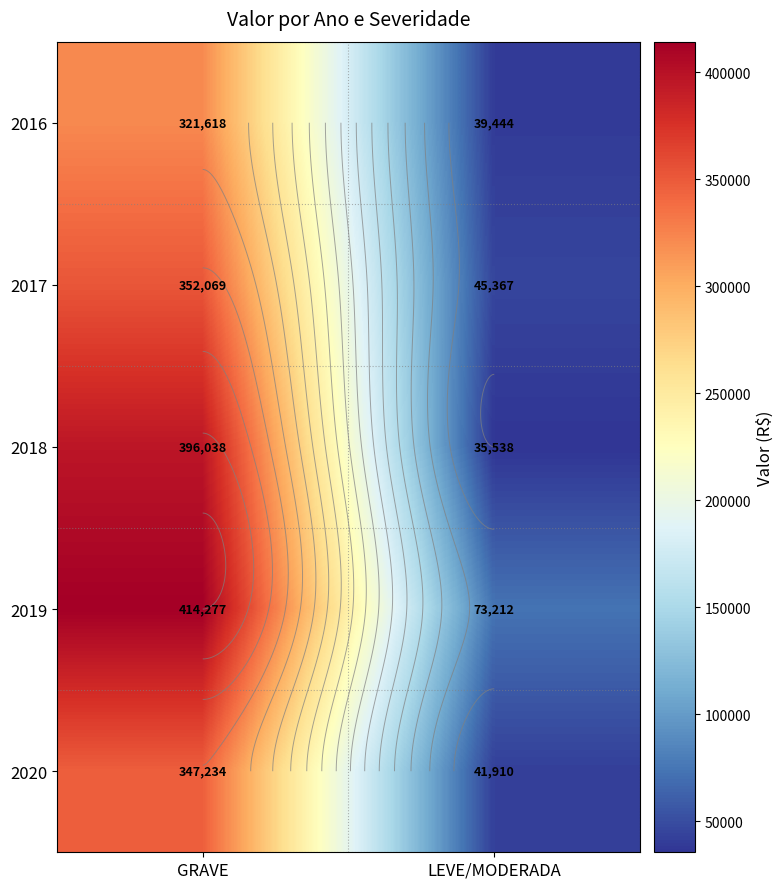

Which series has the widest spread of values?

2018